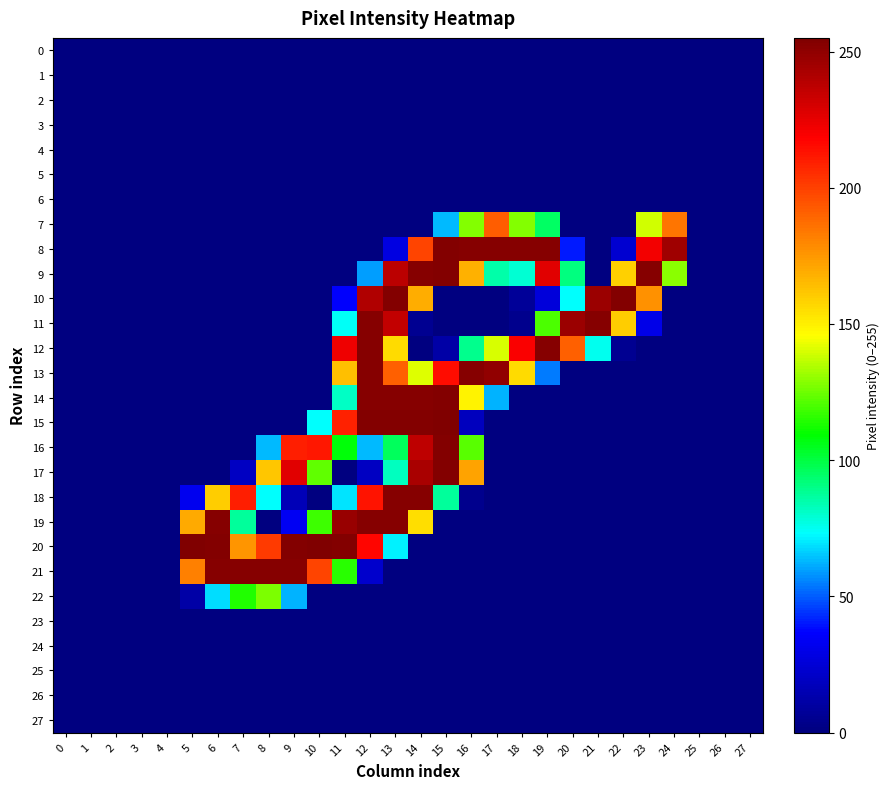

Which series has the widest spread of values?

15